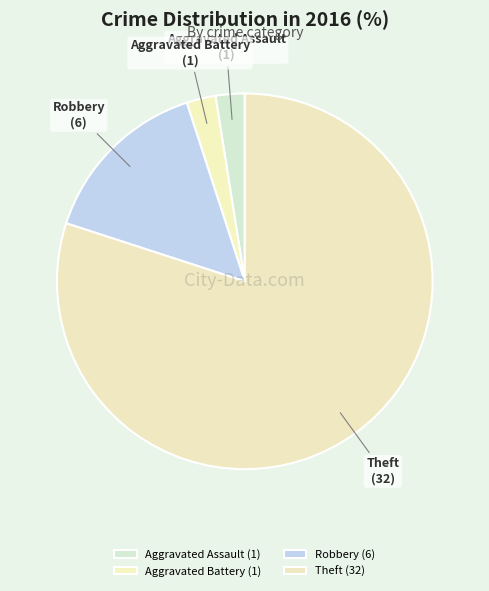

Count the number of slices in the pie.

4